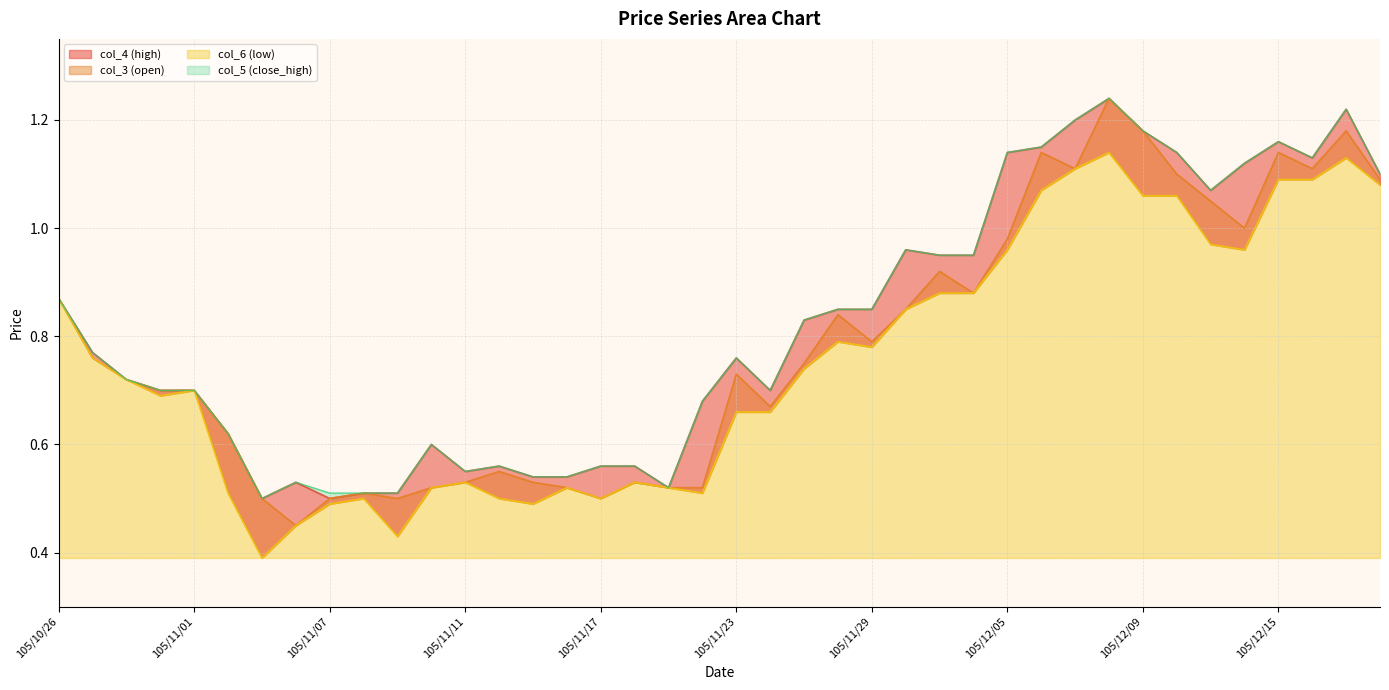

What are all the series names shown in the legend?

col_4, col_6, col_5, col_3